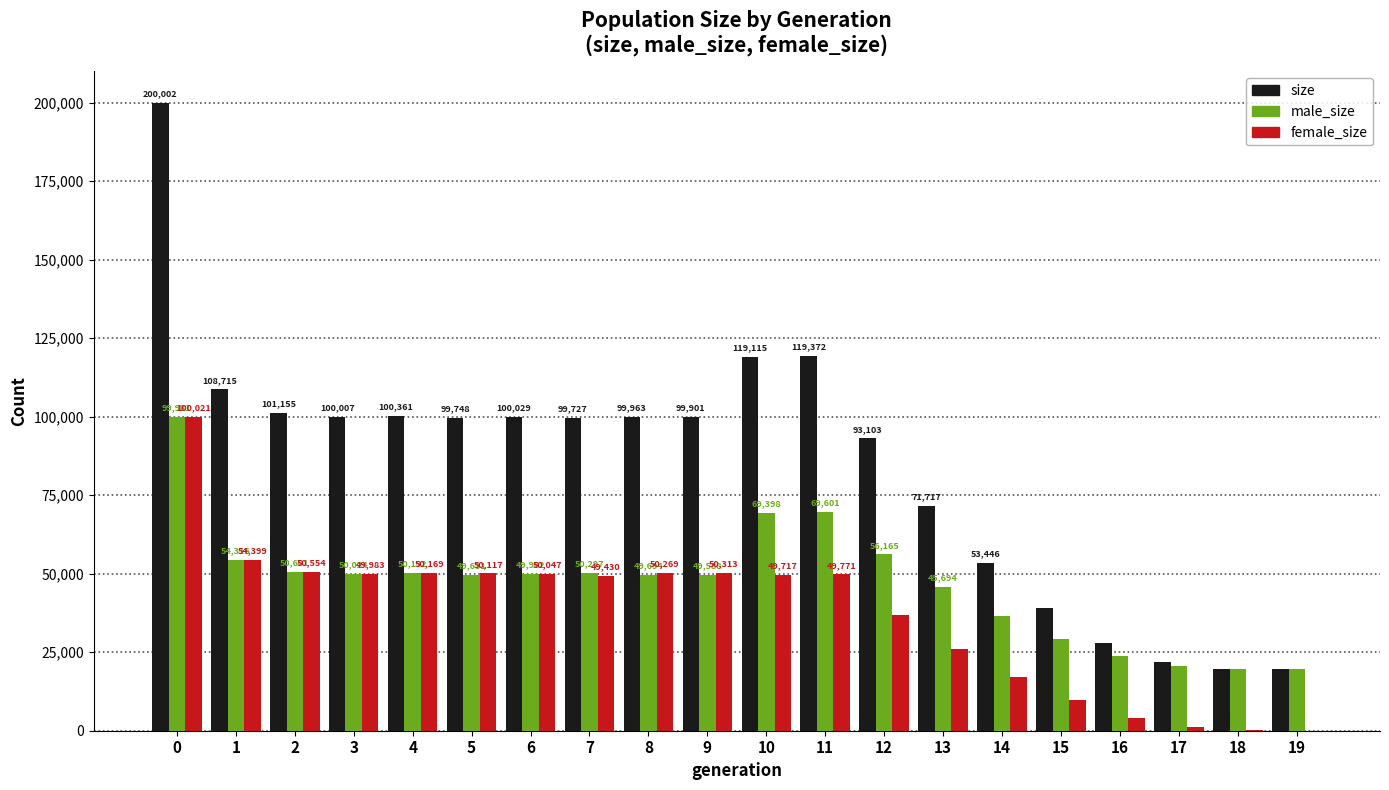

What is the spread (max minus min) of values at 1?

54399